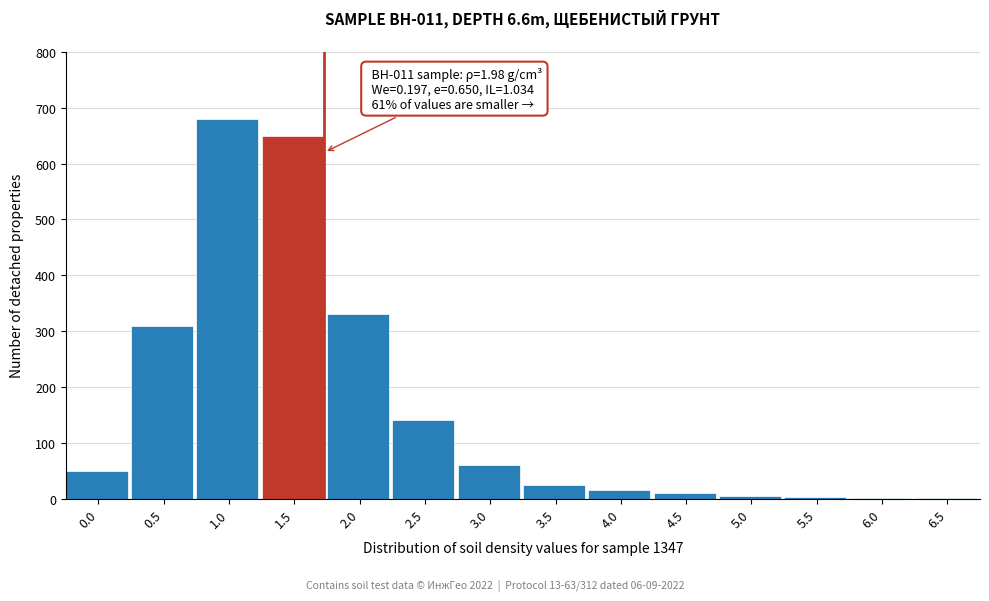

What is the sum of all values?

2281